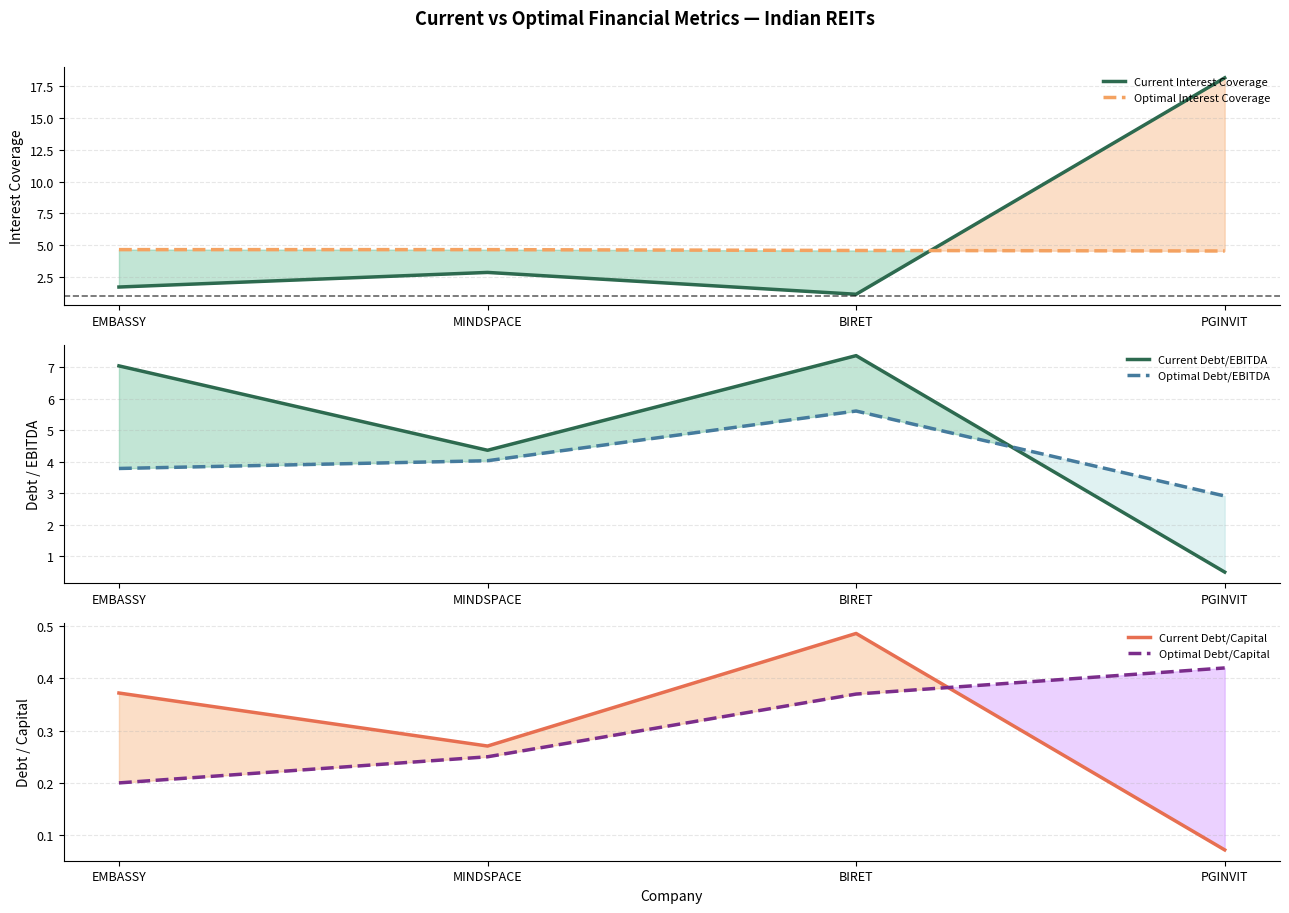

What position from the right is BIRET?

2